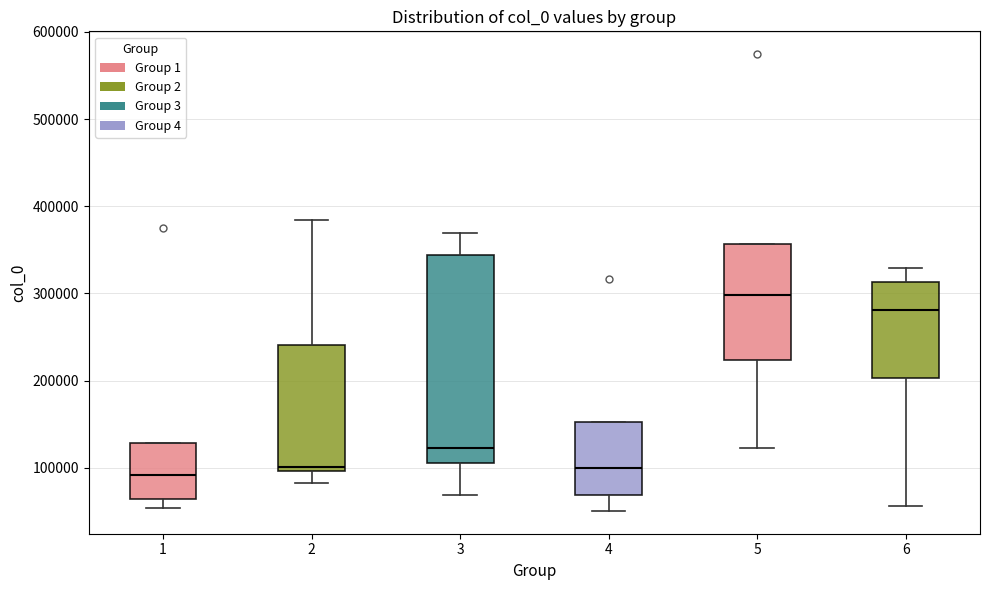

Reading left to right, transcribe this box plot: for each box, give where its median line is, the range the box spans, and where its two whiskers end, as read against the y-axis. The values are not printed on the chart, so give them approximately, as read against the axis.

1: median 90000, box 60000 to 130000, whiskers 50000 to 130000
2: median 100000 (just above the box's lower edge), box 100000 to 240000, whiskers 80000 to 380000
3: median 120000, box 110000 to 340000, whiskers 70000 to 370000
4: median 100000, box 70000 to 150000, whiskers 50000 to 150000
5: median 300000, box 220000 to 360000, whiskers 120000 to 360000
6: median 280000, box 200000 to 310000, whiskers 60000 to 330000